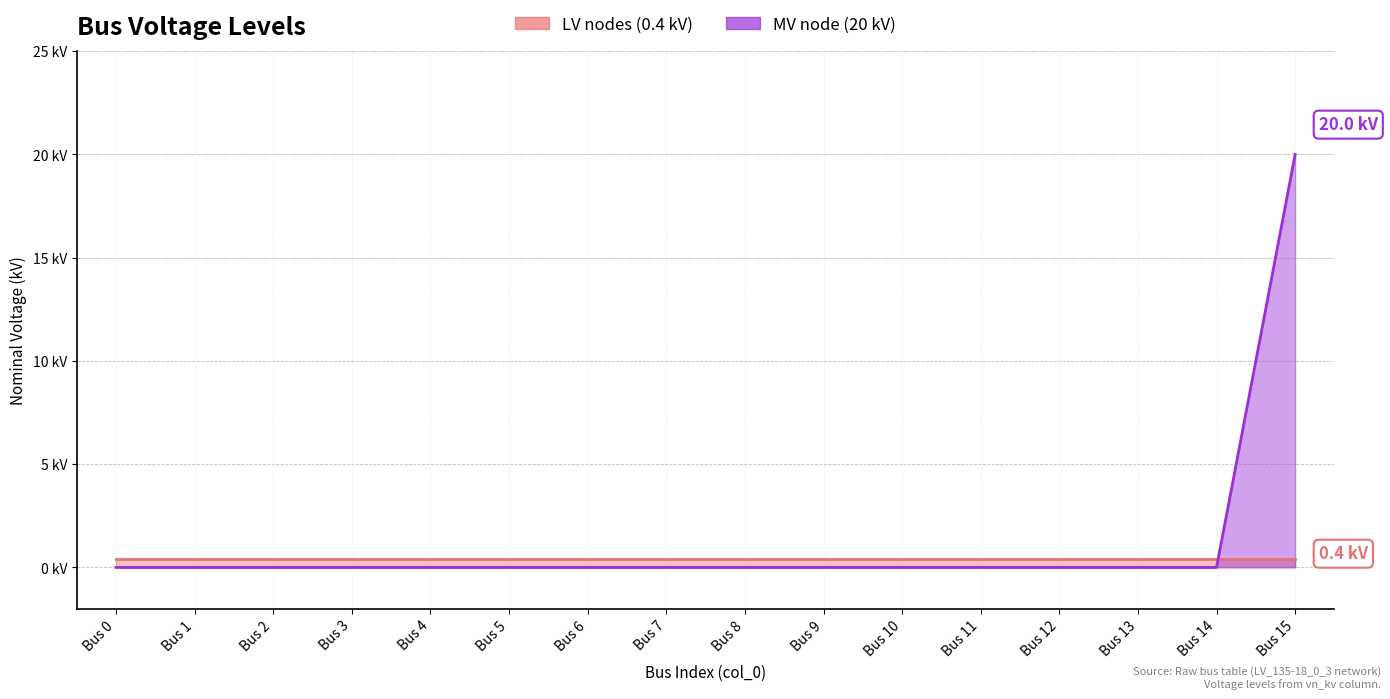

How many data points does each series have?

16